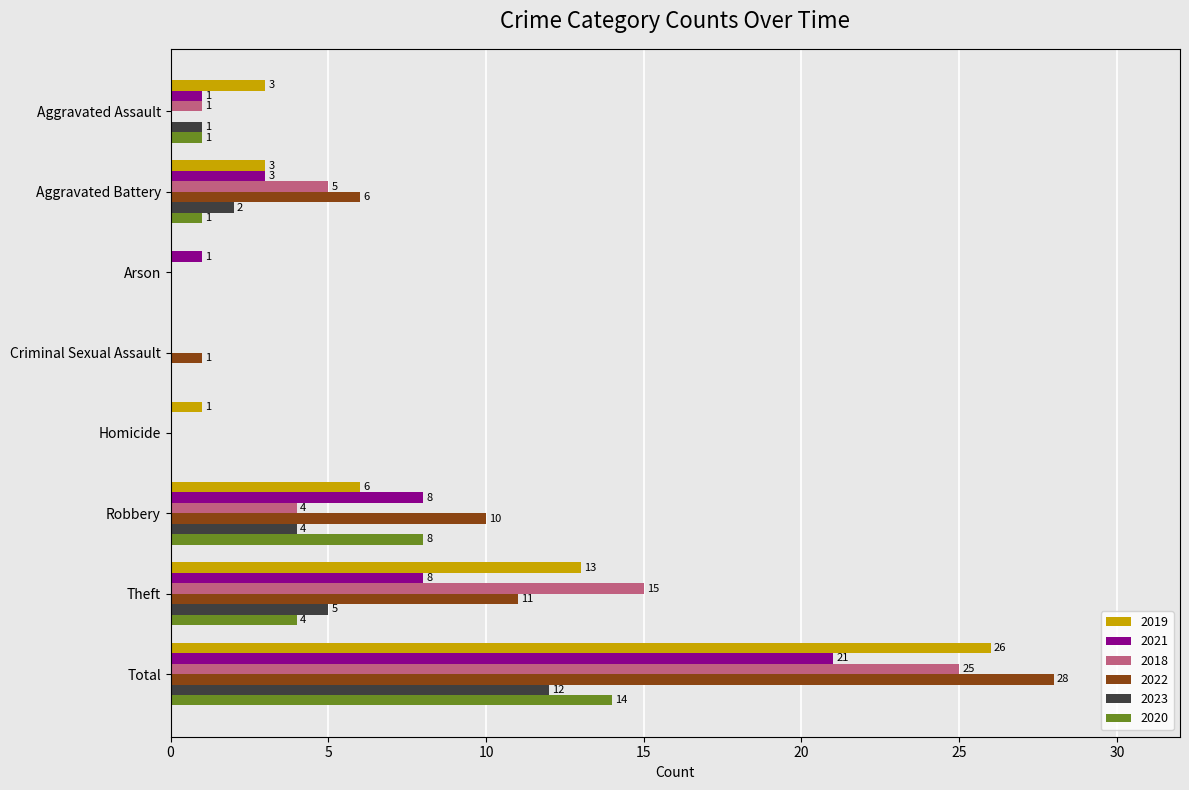

Between Criminal Sexual Assault and Total, which series saw the biggest shift?

2022